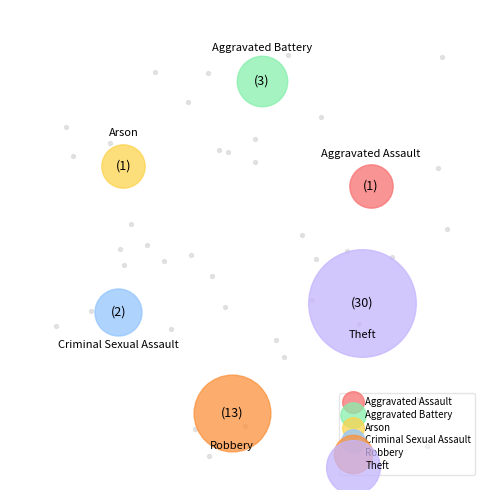

What is the ratio of the value at Aggravated Battery to the value at Criminal Sexual Assault?

1.5